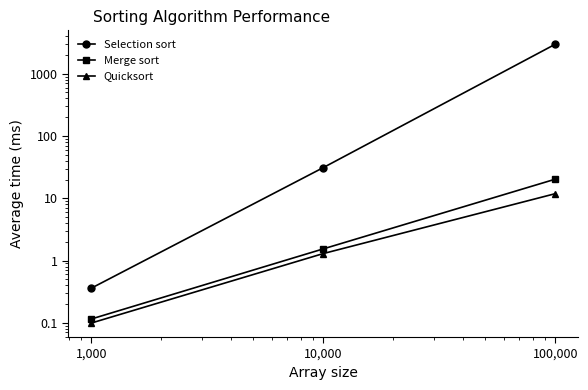

At which category is the sum across all series the highest?

100,000